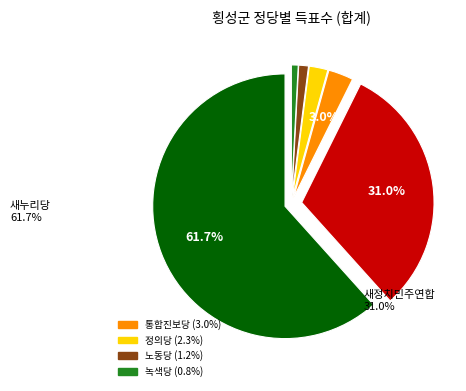

Is there any slice that represents more than half of the pie?

Yes